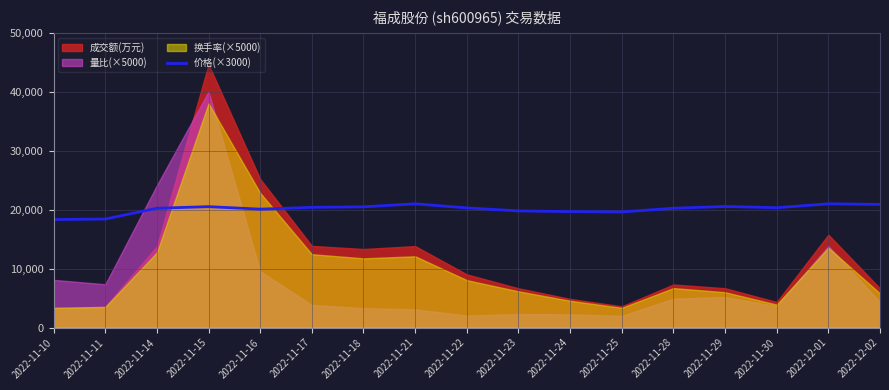

The value of 价格(×3000) at 2022-11-14 is 28015. True or false?

False